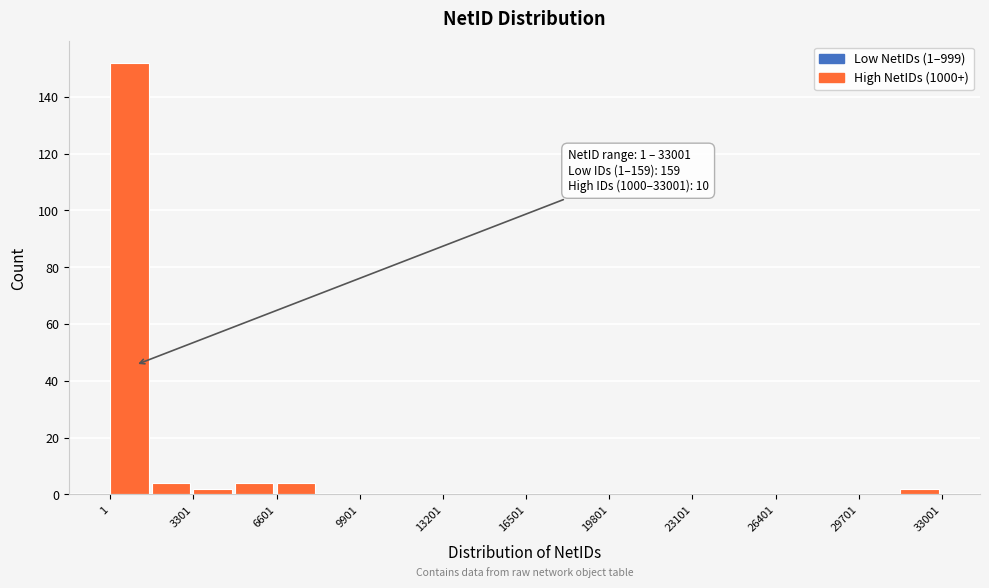

Read against the x-axis, roughly where is the centre of the tallest bar?

1000